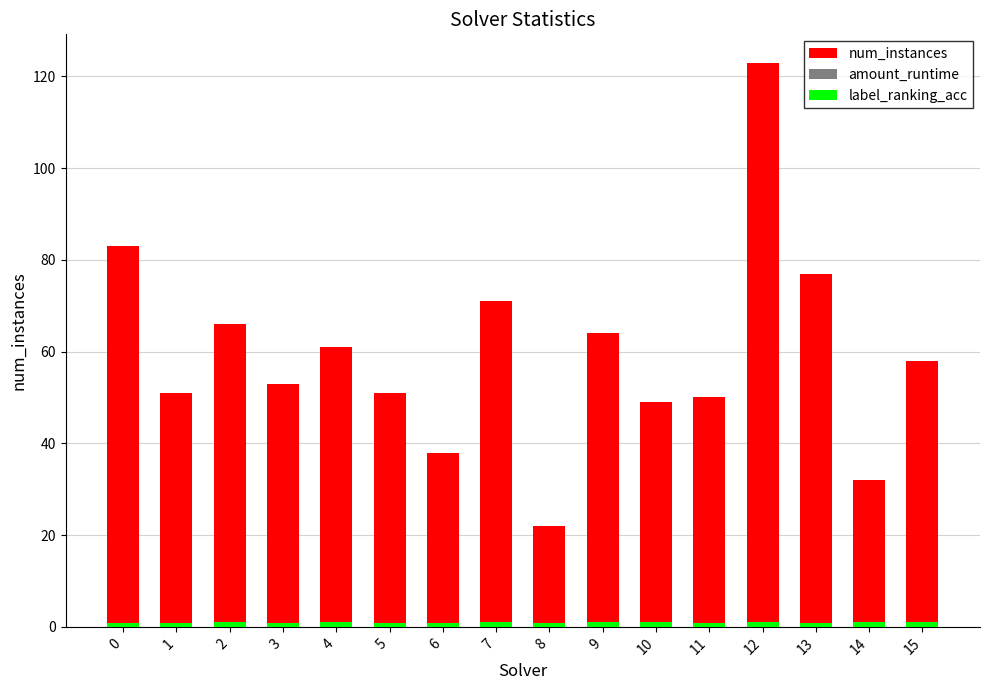

Rank the series by their maximum value, from lowest to highest.

amount_runtime, label_ranking_acc, num_instances